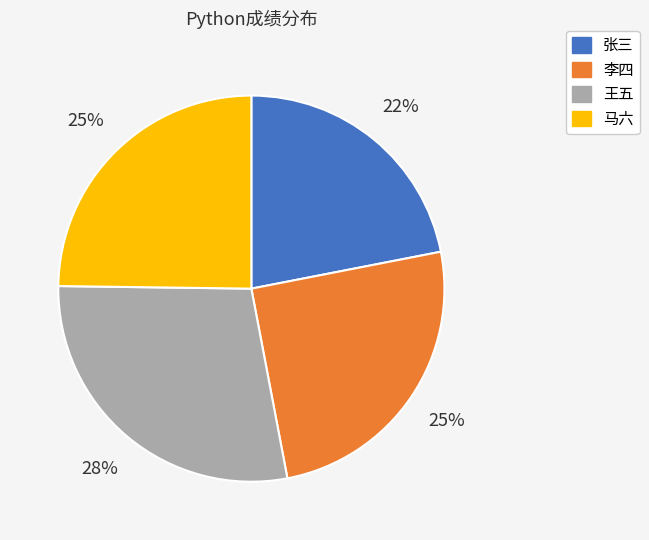

To the nearest percent, what portion does 李四 represent?

25%